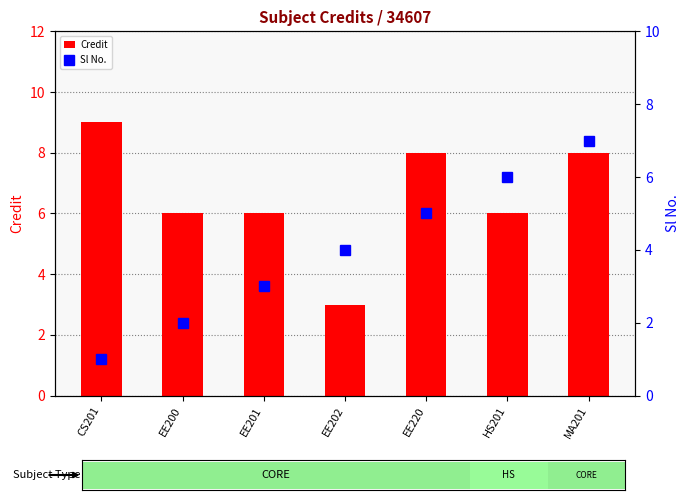

Are the bars grouped side by side (vs. stacked)?

Yes